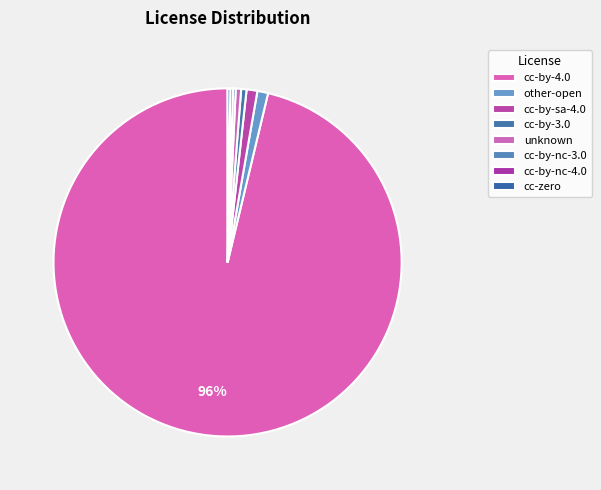

Does unknown represent more than half of the total?

No